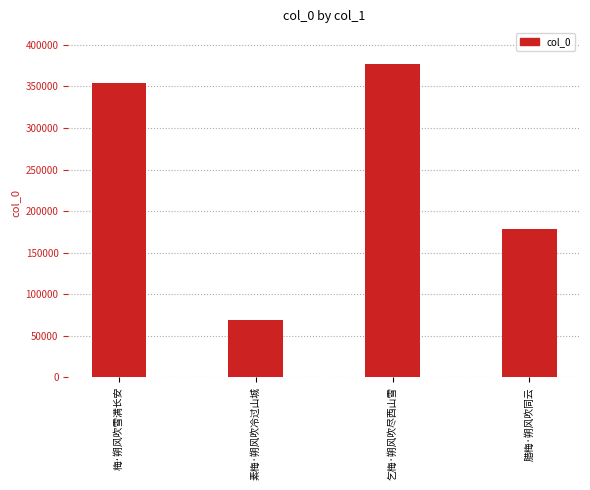

What is the change in value from 素梅·朔风吹冷过山城 to 腊梅·朔风吹同云?

+110071